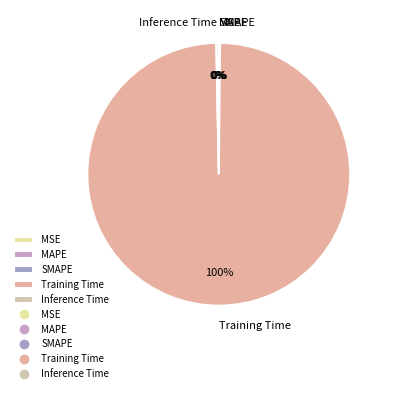

To the nearest percent, what is the average slice percentage?

20%